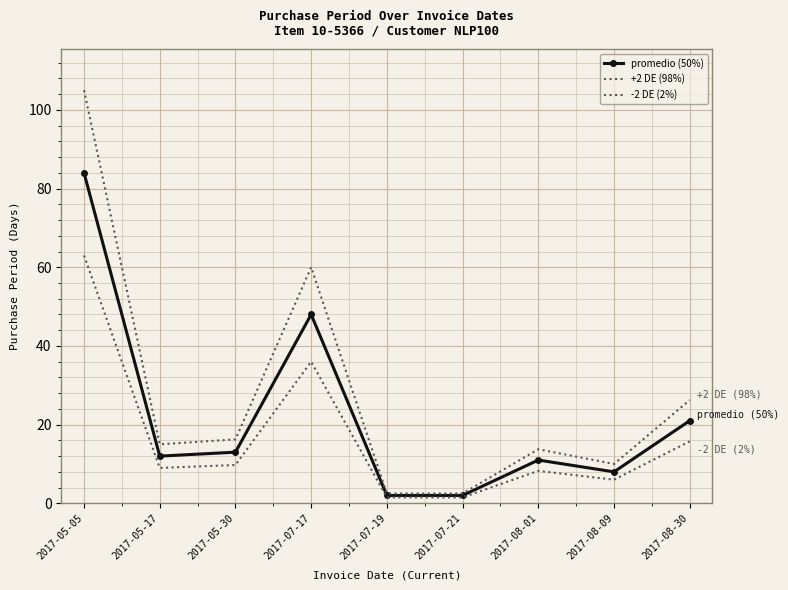

Read the -2 DE (2%) value at 2017-07-21.

1.5